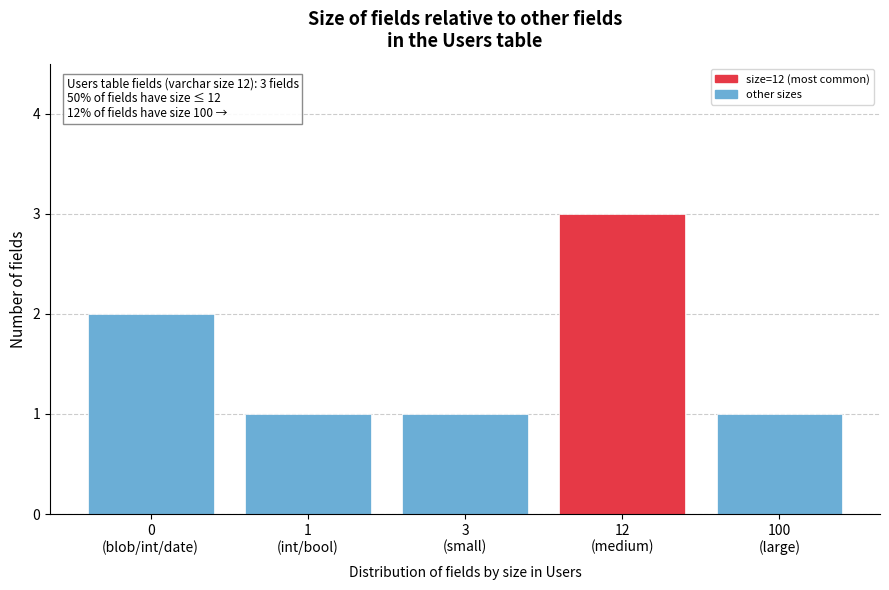

Reading left to right, transcribe all the data shown in this chart.

2	1	1	3	1